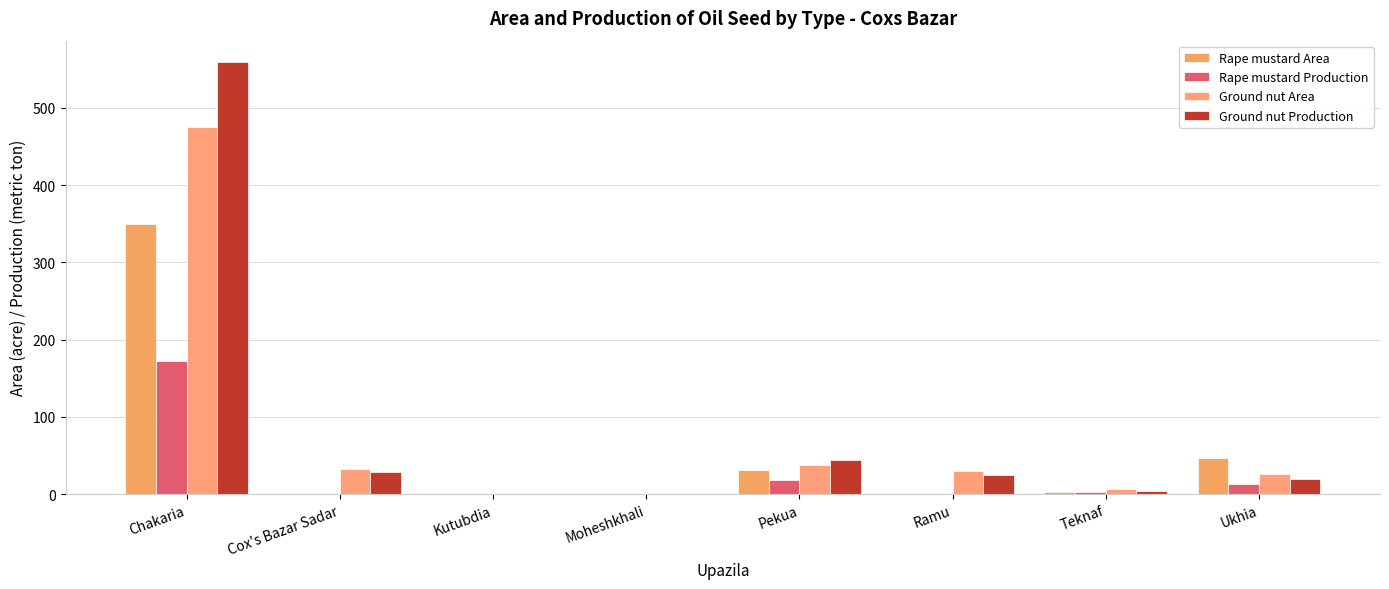

What is the value of the Rape mustard Area bar at the 1st from the left?

350